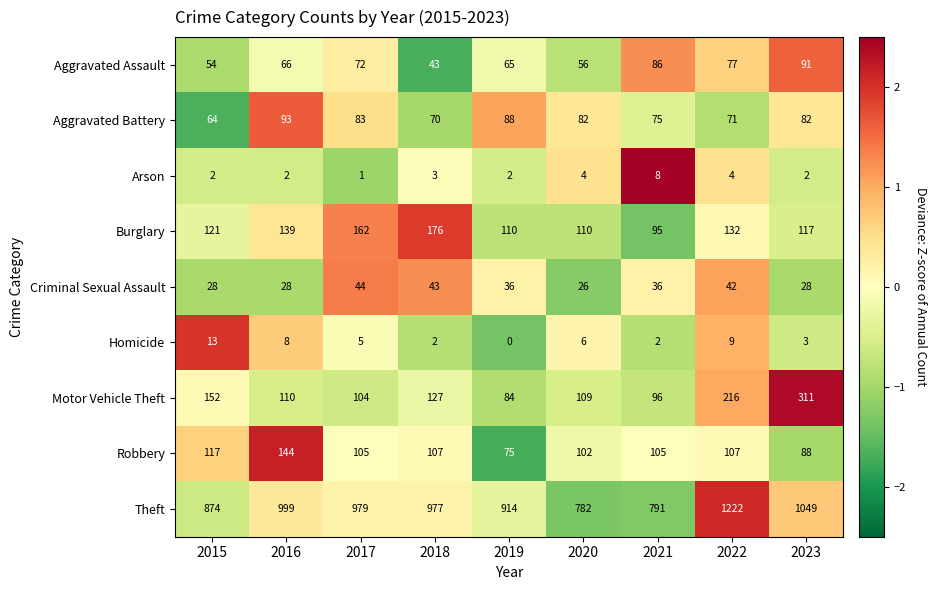

Where does the Aggravated Battery series first go above 82?

2016